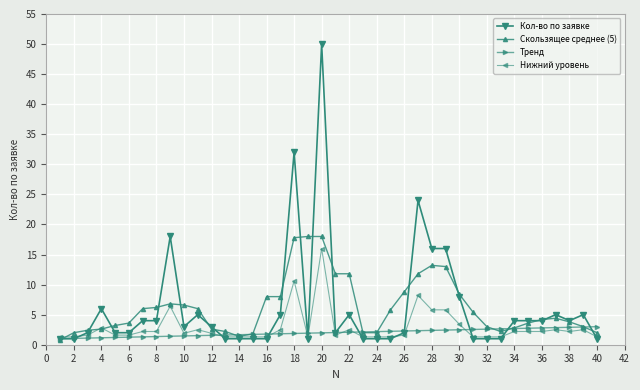

Which series has the widest spread of values?

Кол-во по заявке